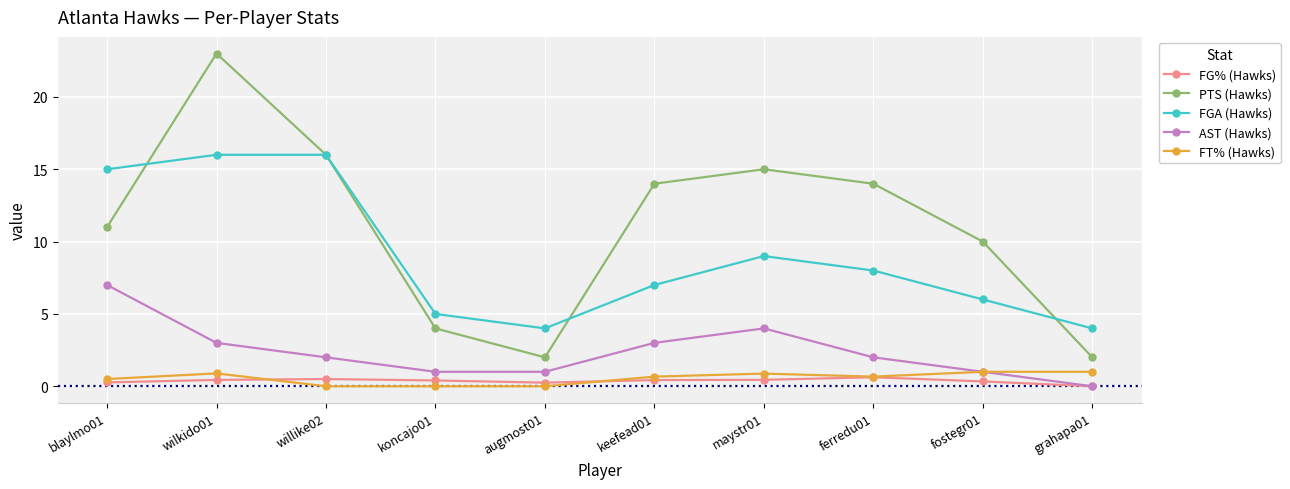

What is the total value across all series at ferredu01?

25.3